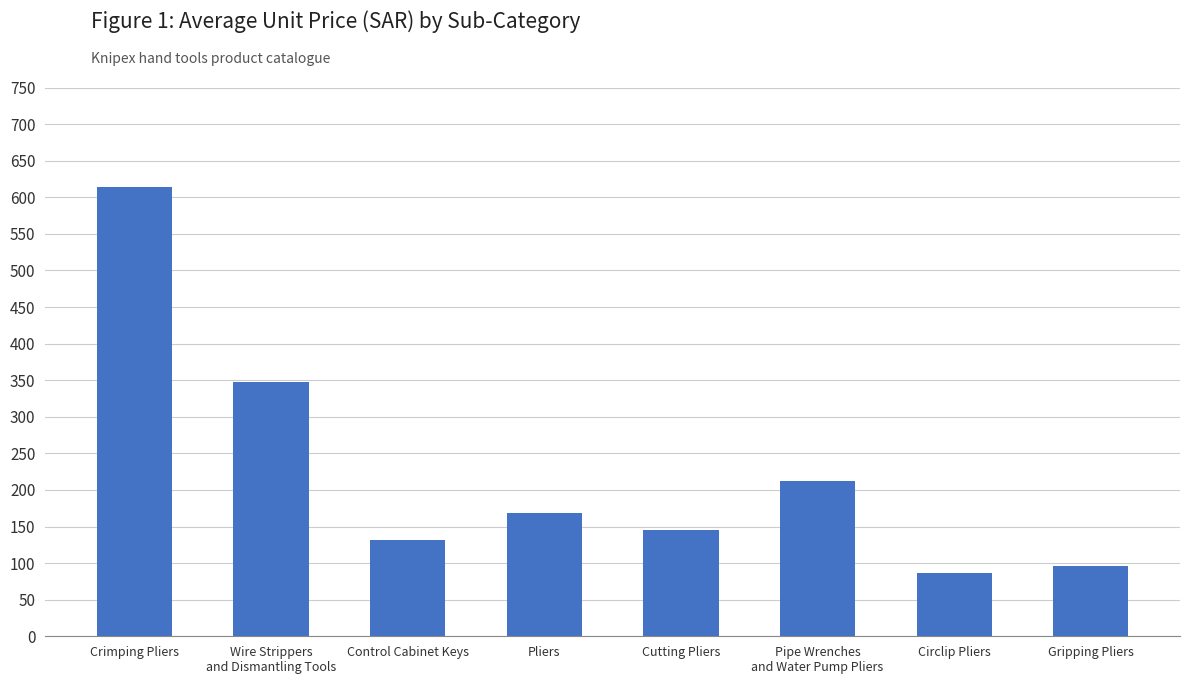

Reading left to right, extract all data points from this chart.

Crimping Pliers=614	Wire Strippers
and Dismantling Tools=347	Control Cabinet Keys=131	Pliers=169	Cutting Pliers=145	Pipe Wrenches
and Water Pump Pliers=212	Circlip Pliers=87	Gripping Pliers=96